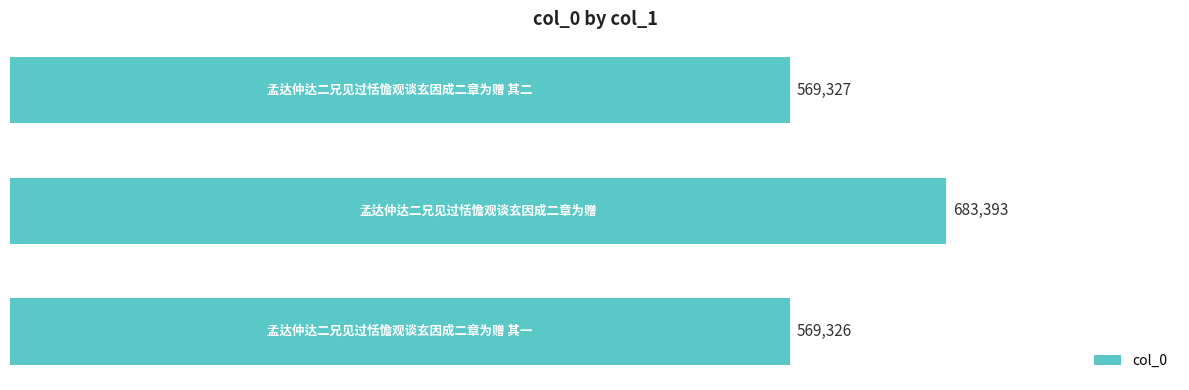

What is the smallest value displayed?

569326